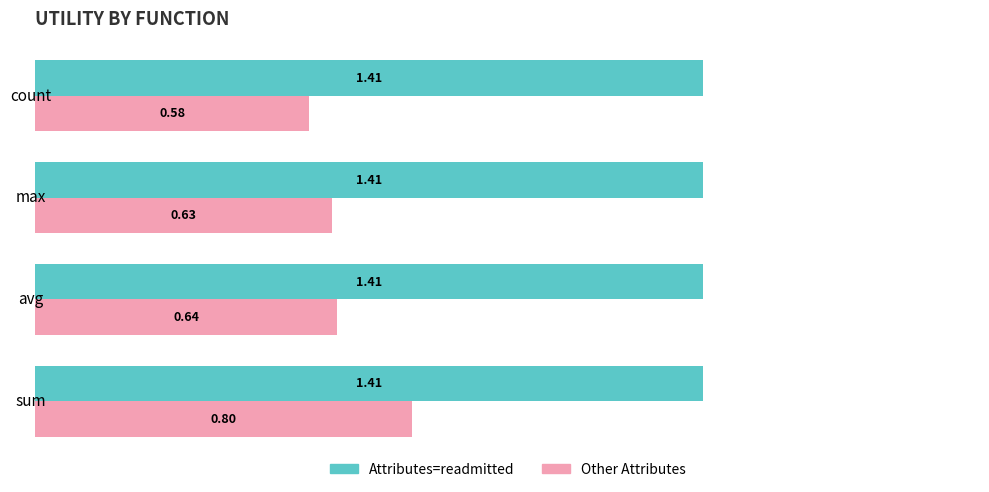

What is the spread (max minus min) of values at avg?

0.8